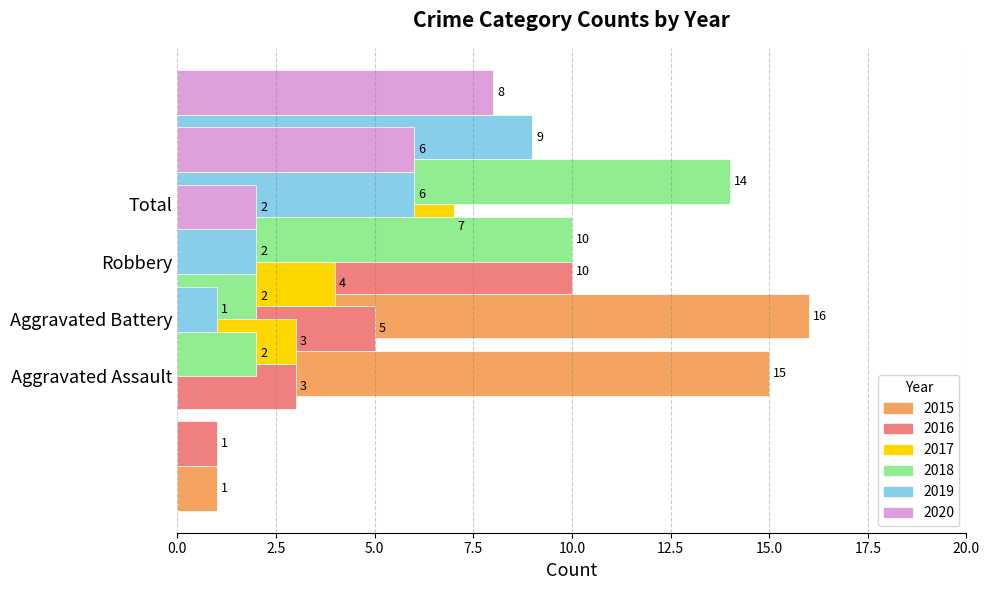

How many series are shown in this chart?

6